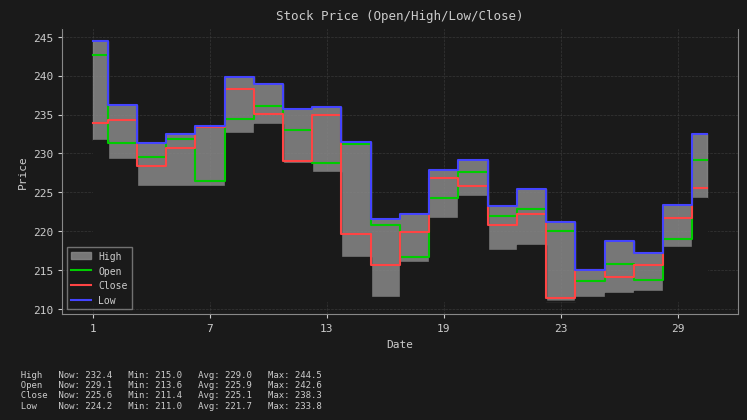

How many interior local valleys does the Open series have?

7